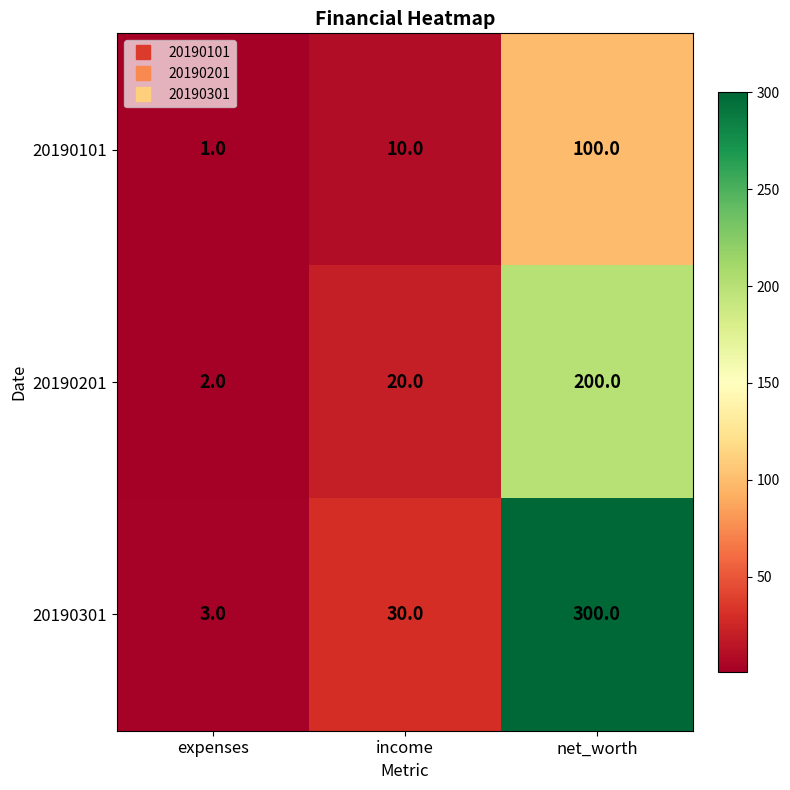

How many series are shown in this chart?

3